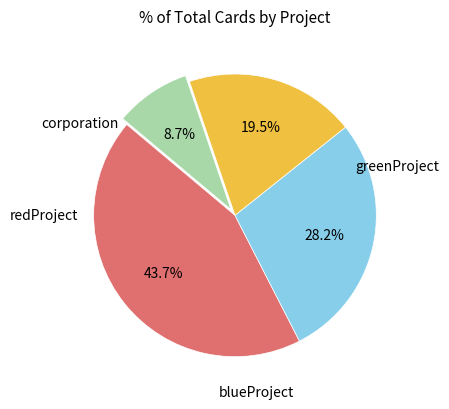

Does any single category account for the majority?

No